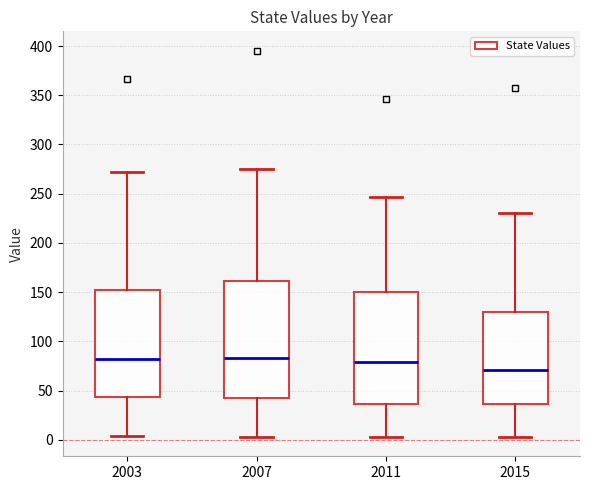

Where does the median line of the box at x = 2003 sit on the y-axis? The values are not printed on the chart, so give them approximately, as read against the axis.

80